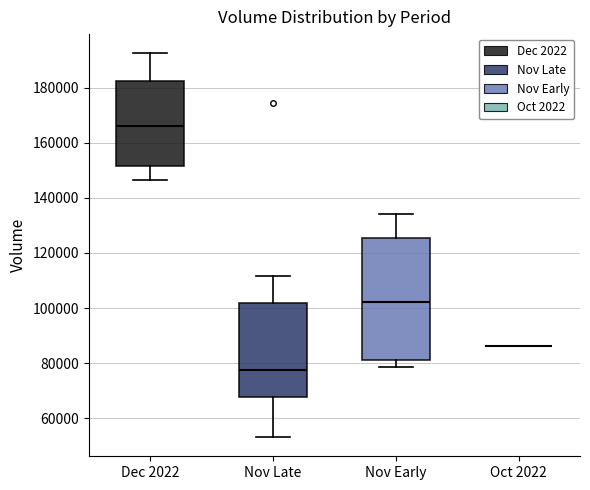

Comparing the boxes themselves (not the whiskers), which one is the tallest?

Nov Early